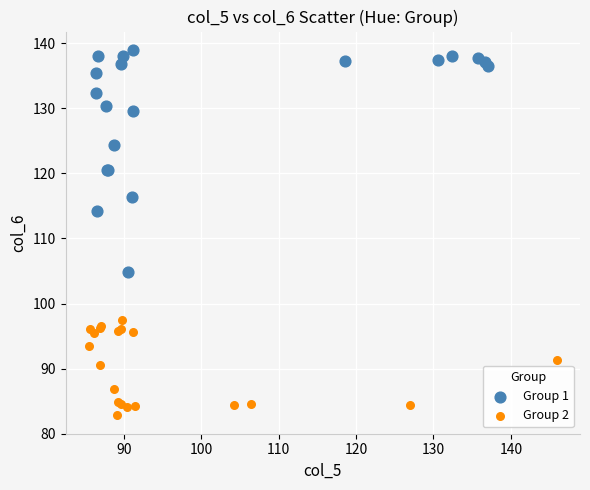

What are all the series names shown in the legend?

Group 1, Group 2